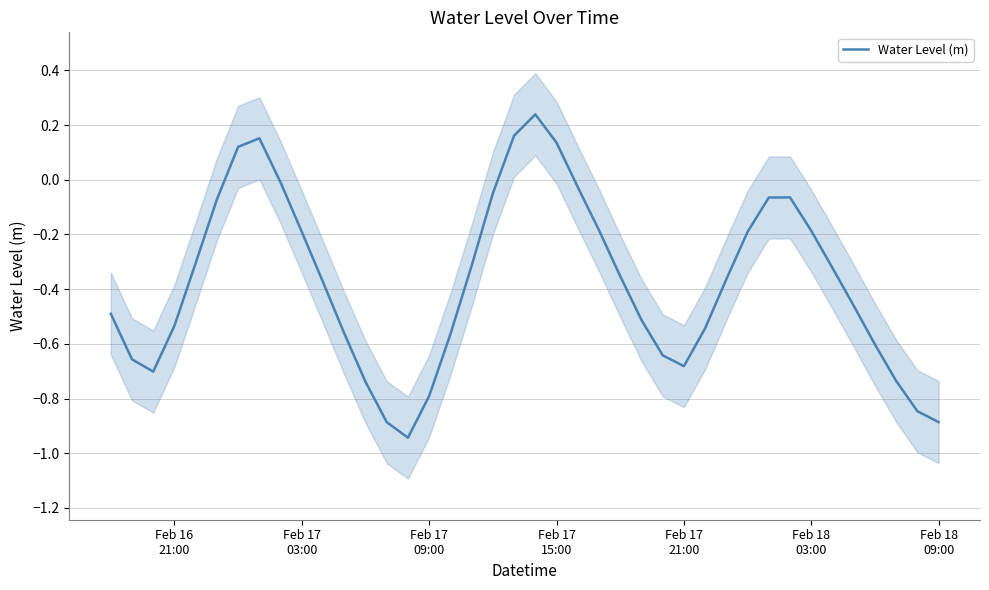

Count the number of categories in the chart.

40